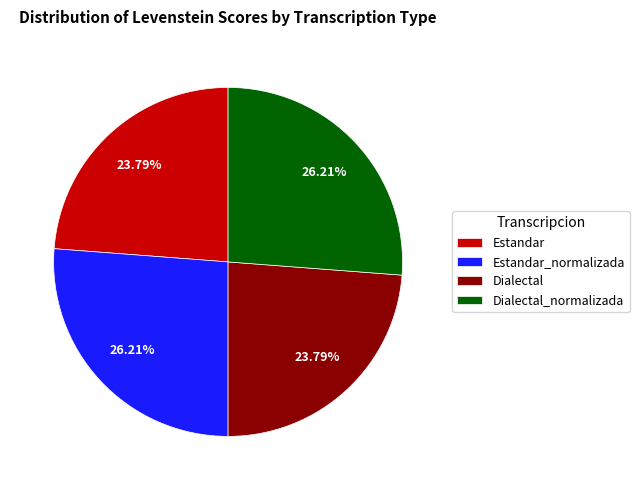

What is the ratio of the value at Dialectal_normalizada to the value at Estandar_normalizada?

1.0